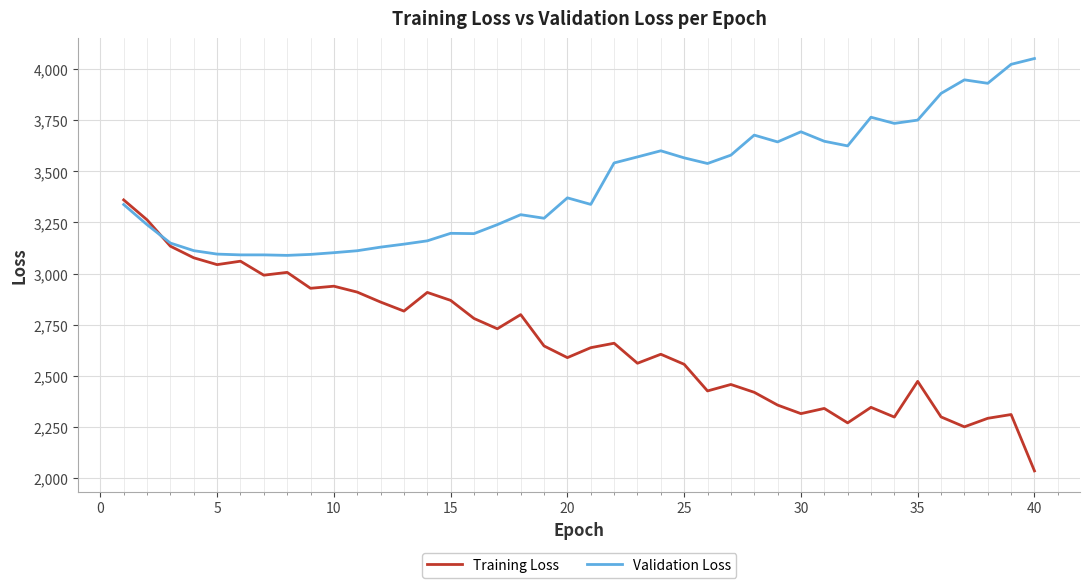

What is the greatest value displayed?

4051.7